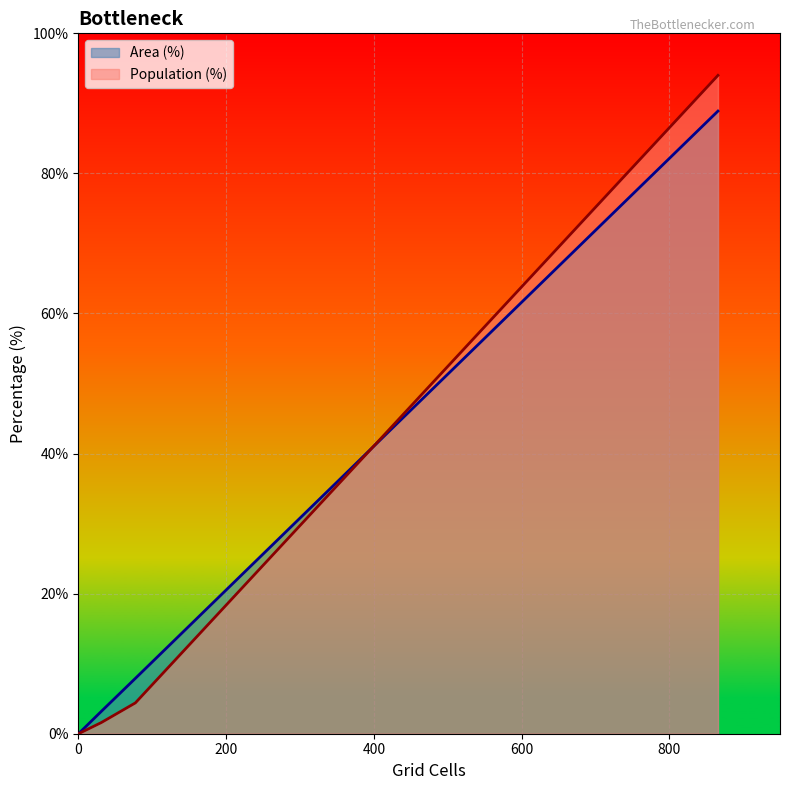

What is the sum of all Population (%) values?

100.0